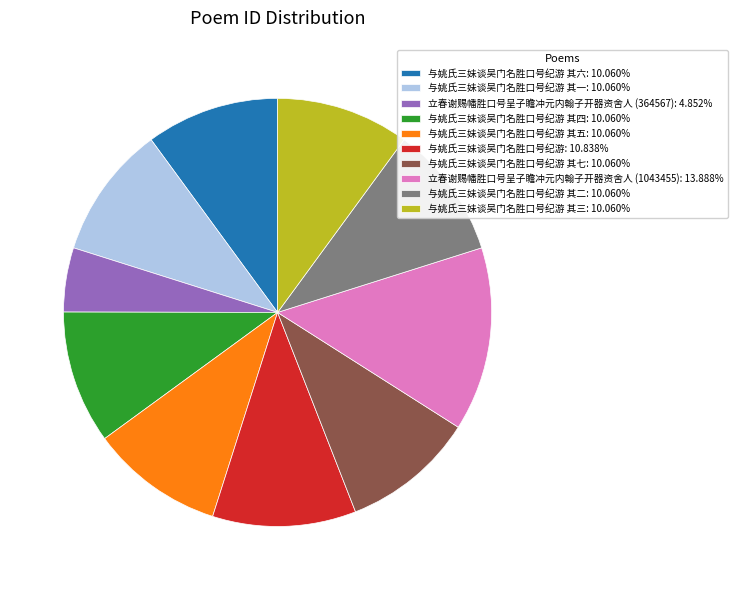

Combined, do 与姚氏三妹谈吴门名胜口号纪游 其一: 10.060% and 立春谢赐幡胜口号呈子瞻冲元内翰子开器资舍人 (1043455): 13.888% account for over 50%?

No